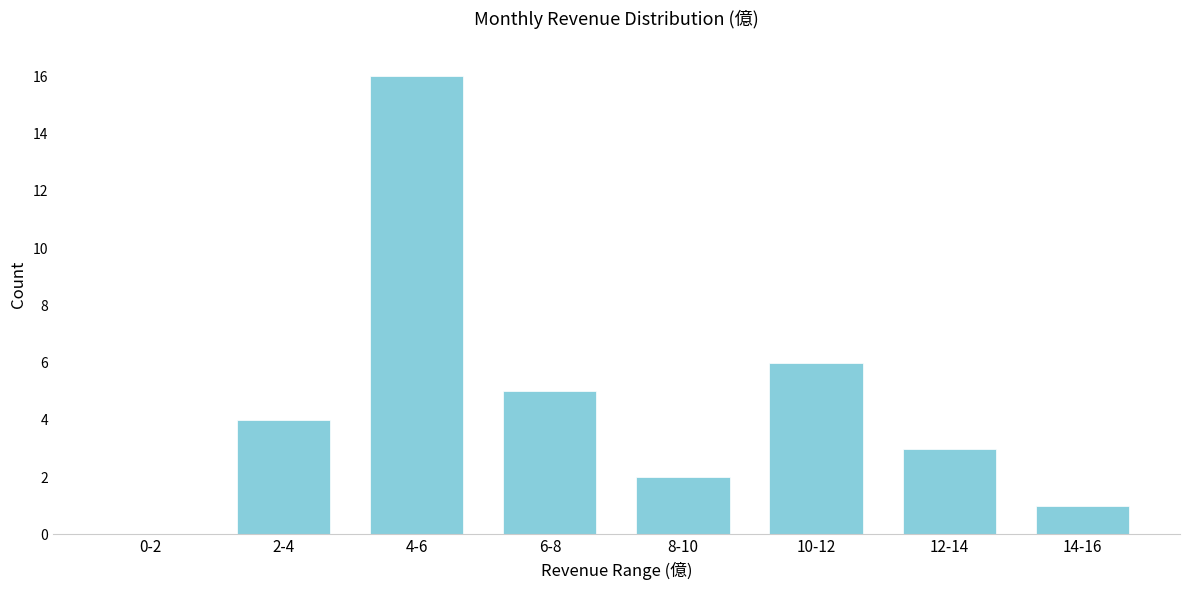

Reading left to right, extract all data points from this chart.

0-2=0	2-4=4	4-6=16	6-8=5	8-10=2	10-12=6	12-14=3	14-16=1